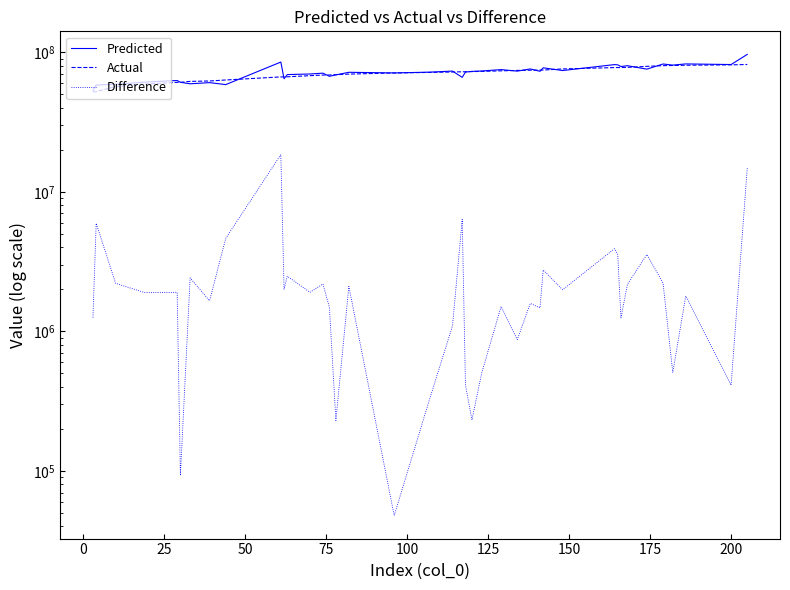

What is the value of the Predicted point at the 37th from the left?

80856864.7